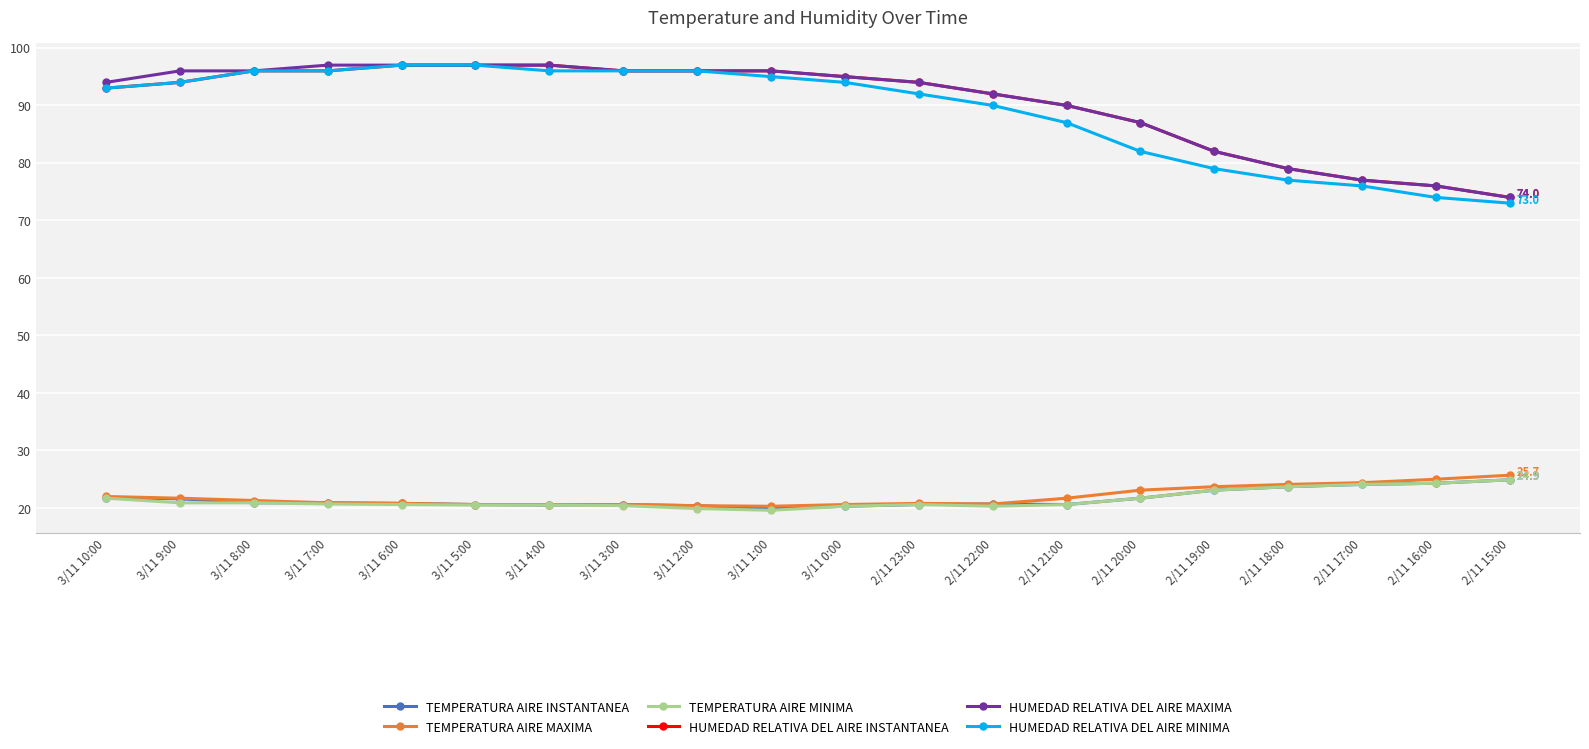

What is the difference between the highest and lowest values at 2/11 15:00?

49.1